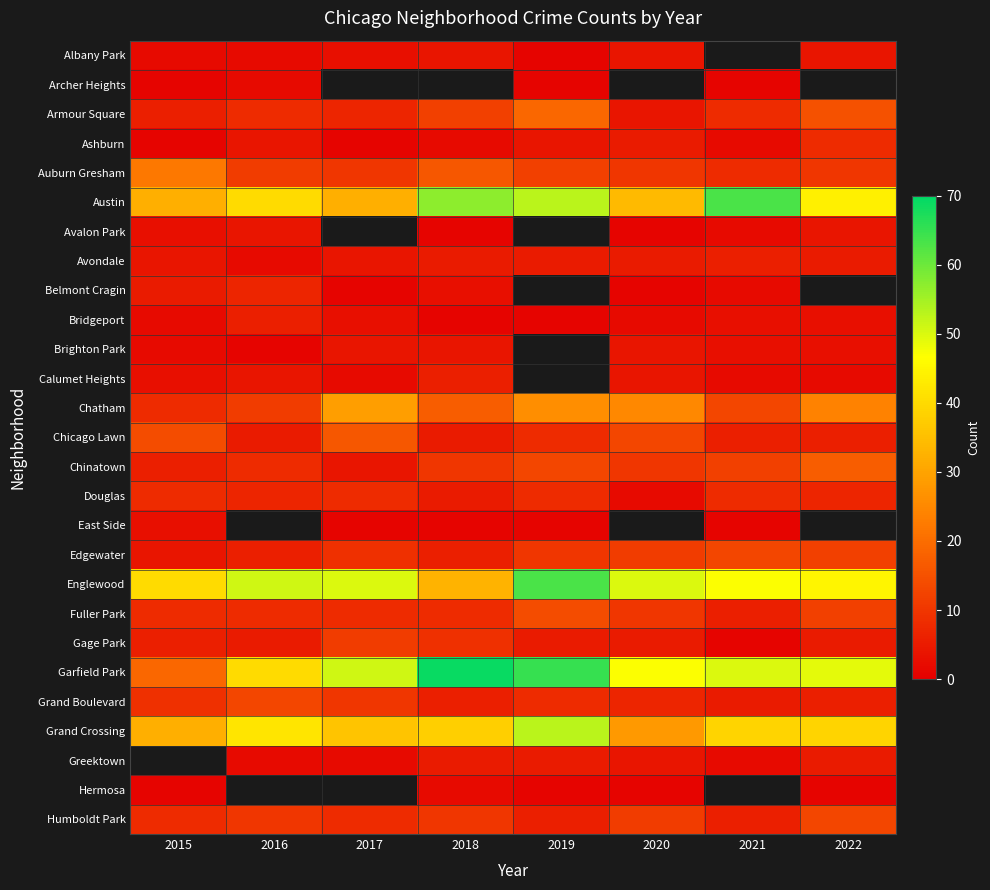

What is the greatest value displayed?

69.0